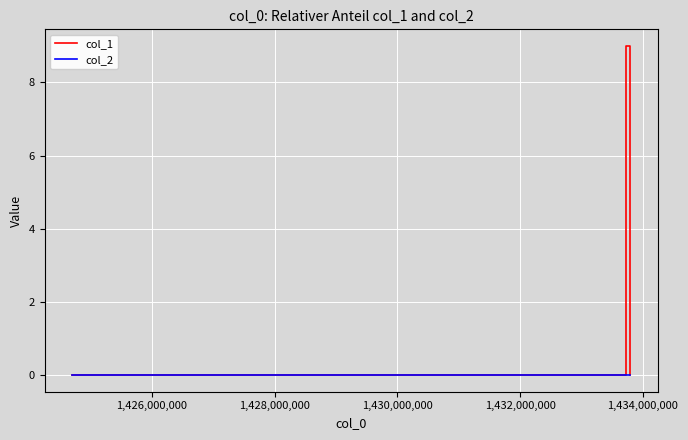

What is the greatest value displayed?

9